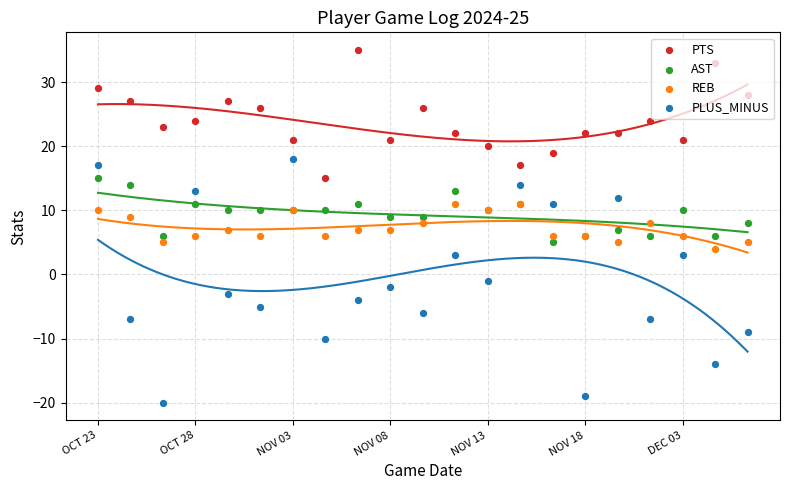

Which series has the widest spread of Y values?

PLUS_MINUS